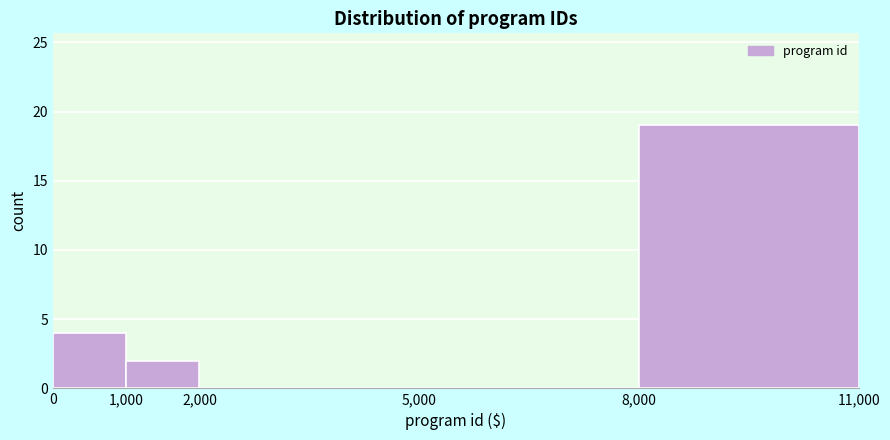

Over which range of the x-axis is the bar tallest?

8,000 to 11,000